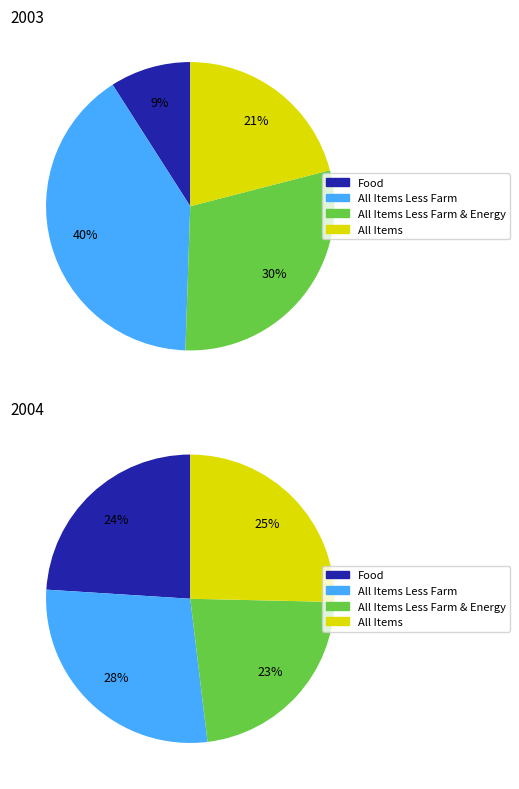

To the nearest percent, what is the difference between the 5 and 4 slice percentages?

1%